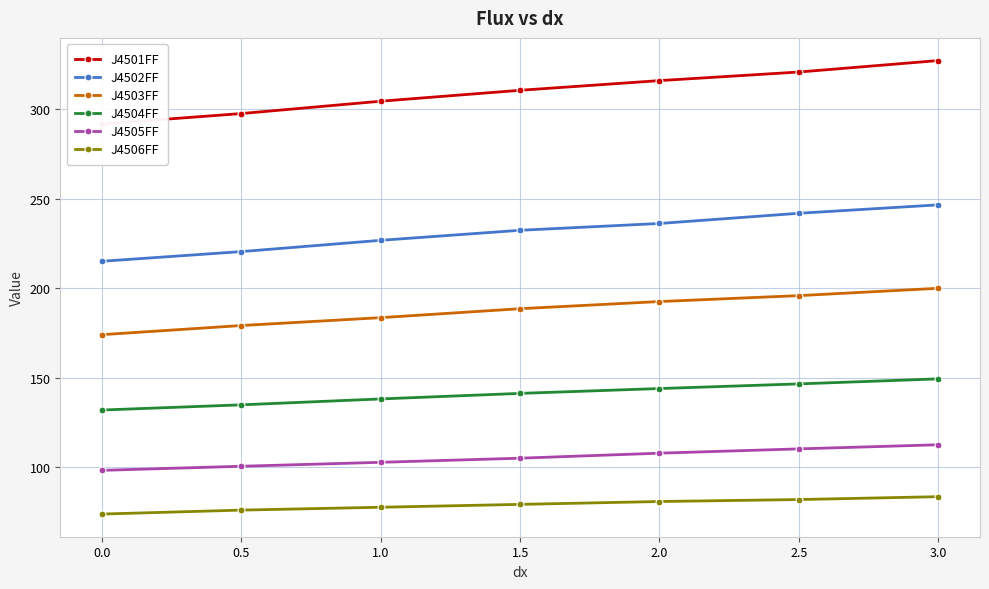

Is this an area chart (filled region under the line)?

No